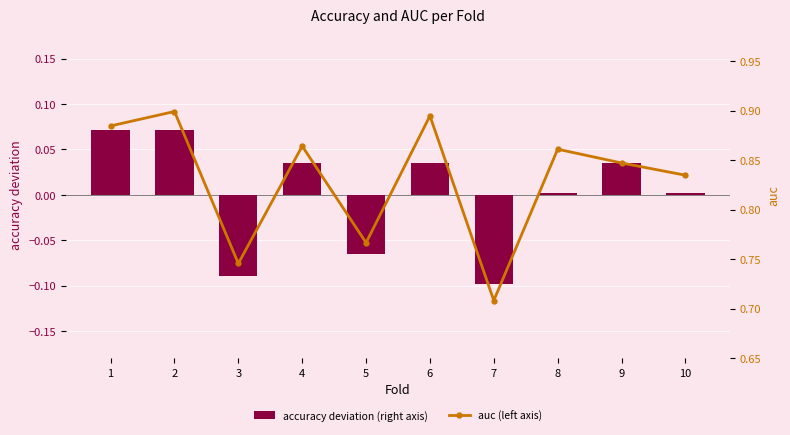

Rank the categories by auc (left axis) value from highest to lowest.

2, 6, 1, 4, 8, 9, 10, 5, 3, 7